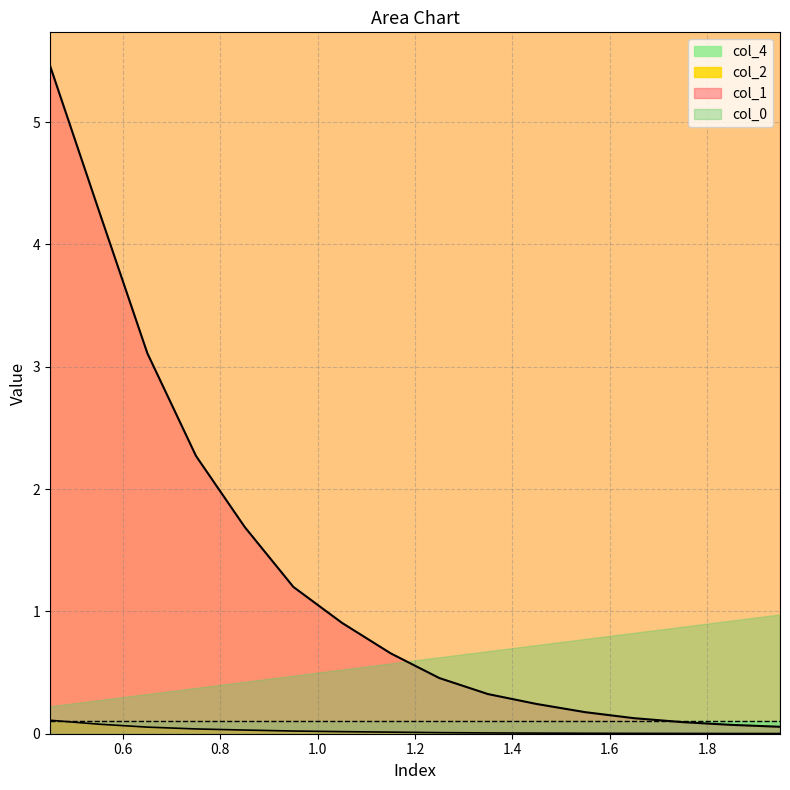

True or false: col_2 has a value of 0.0 at 1.4.

True